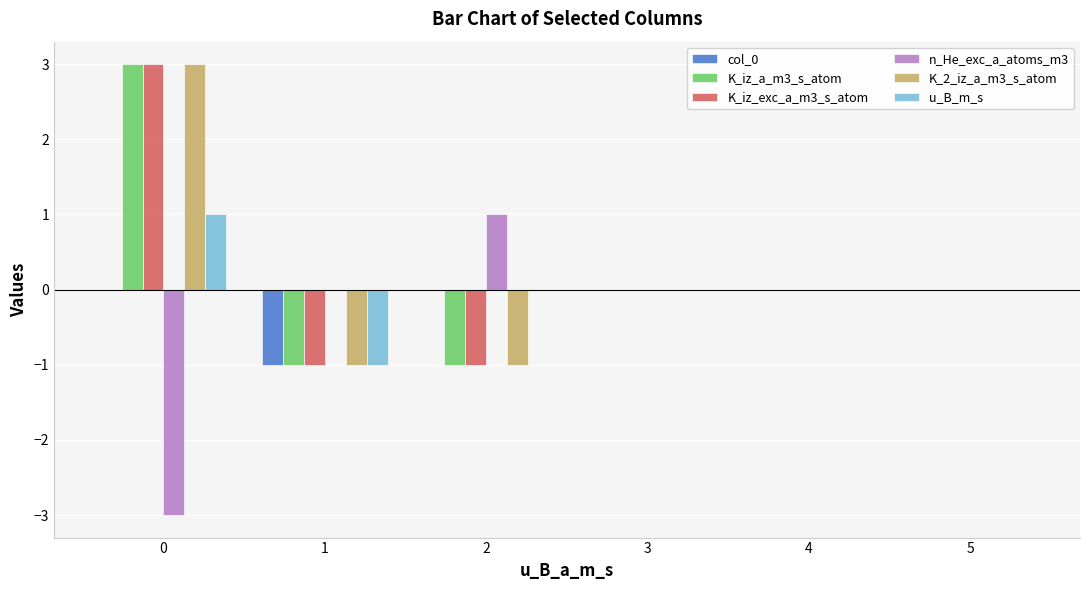

How many series are shown in this chart?

6